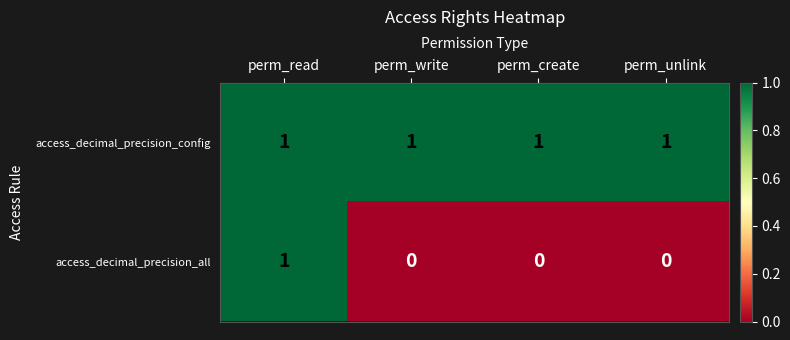

What is the spread (max minus min) of values at perm_create?

1